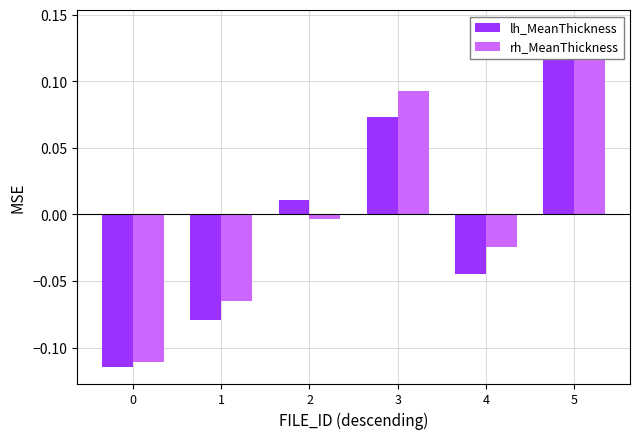

Which series has the widest spread of values?

rh_MeanThickness